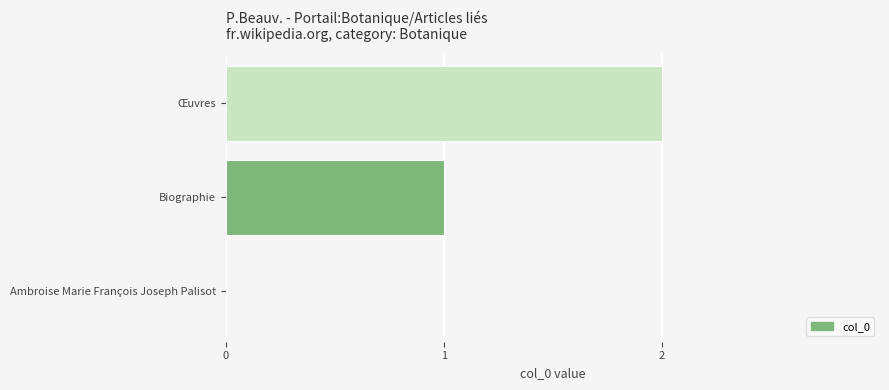

Is it true that the value at Œuvres is 2?

True